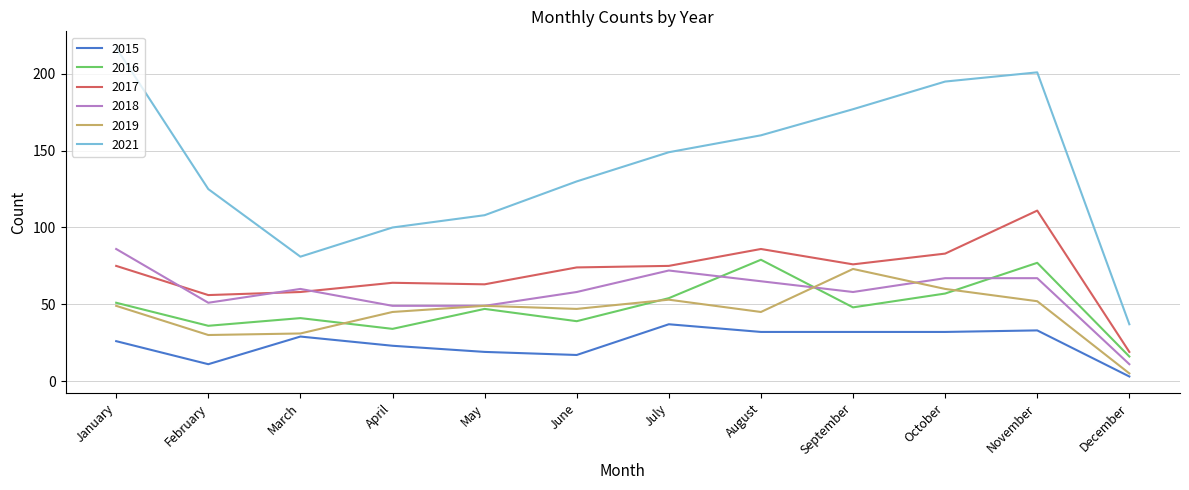

Reading left to right, extract all data points from this chart.

2015: 26	11	29	23	19	17	37	32	32	32	33	3
2016: 51	36	41	34	47	39	54	79	48	57	77	16
2017: 75	56	58	64	63	74	75	86	76	83	111	19
2018: 86	51	60	49	49	58	72	65	58	67	67	11
2019: 49	30	31	45	49	47	53	45	73	60	52	5
2021: 217	125	81	100	108	130	149	160	177	195	201	37